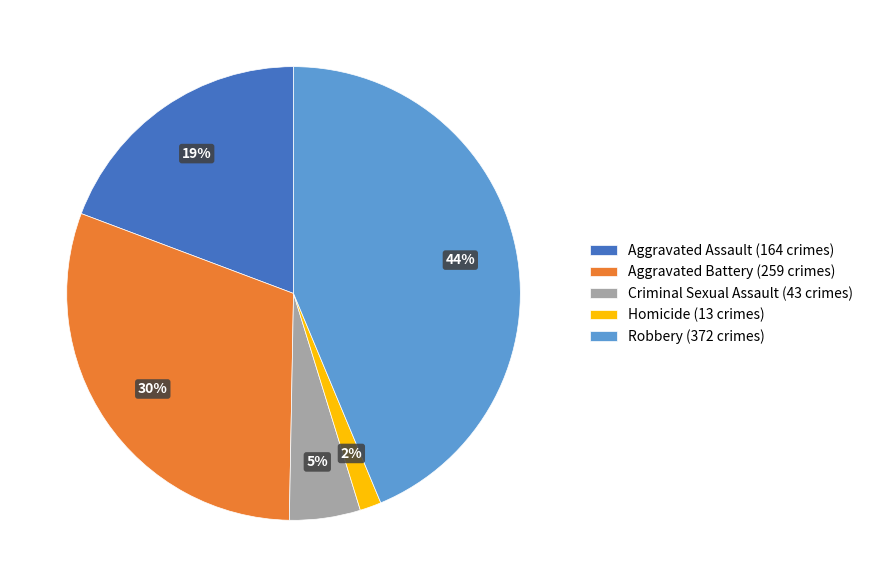

Does any single category account for the majority?

No